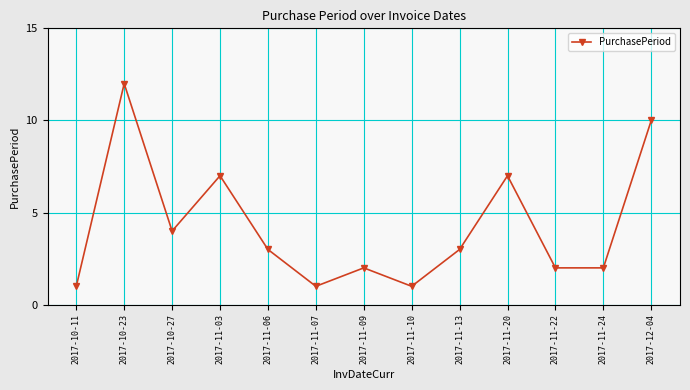

Reading left to right, extract all data points from this chart.

2017-10-11=1	2017-10-23=12	2017-10-27=4	2017-11-03=7	2017-11-06=3	2017-11-07=1	2017-11-09=2	2017-11-10=1	2017-11-13=3	2017-11-20=7	2017-11-22=2	2017-11-24=2	2017-12-04=10